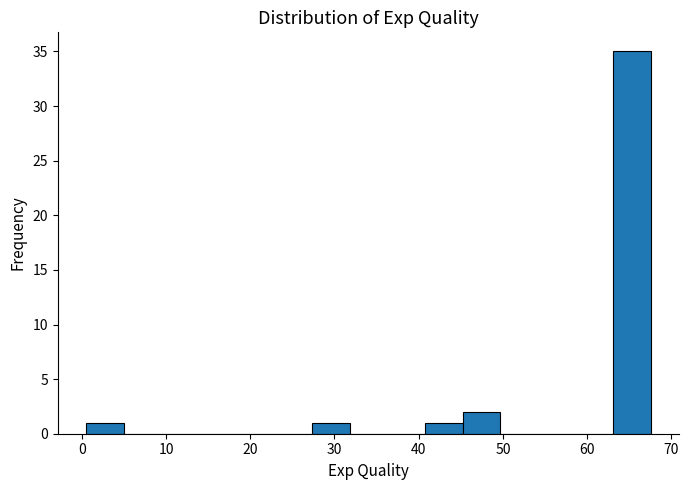

Over which range of the x-axis is the bar tallest?

63 to 68